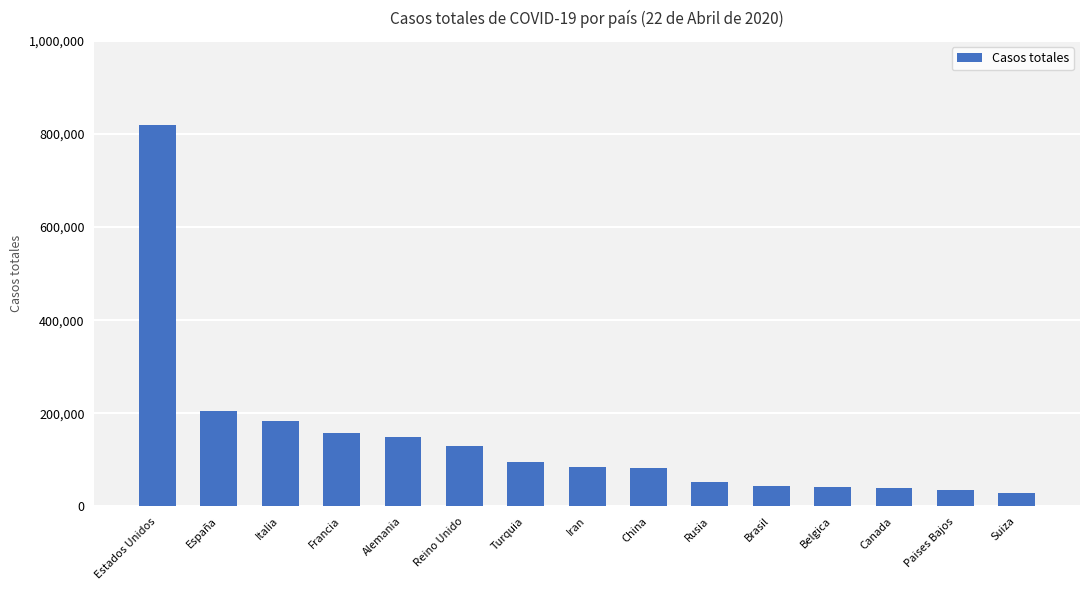

What is the sum of the values at Iran and Rusia?

137565